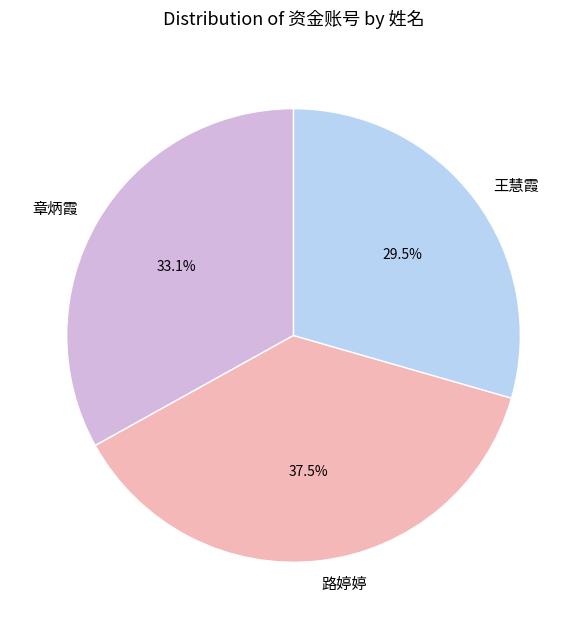

How many slices are in this pie chart?

3